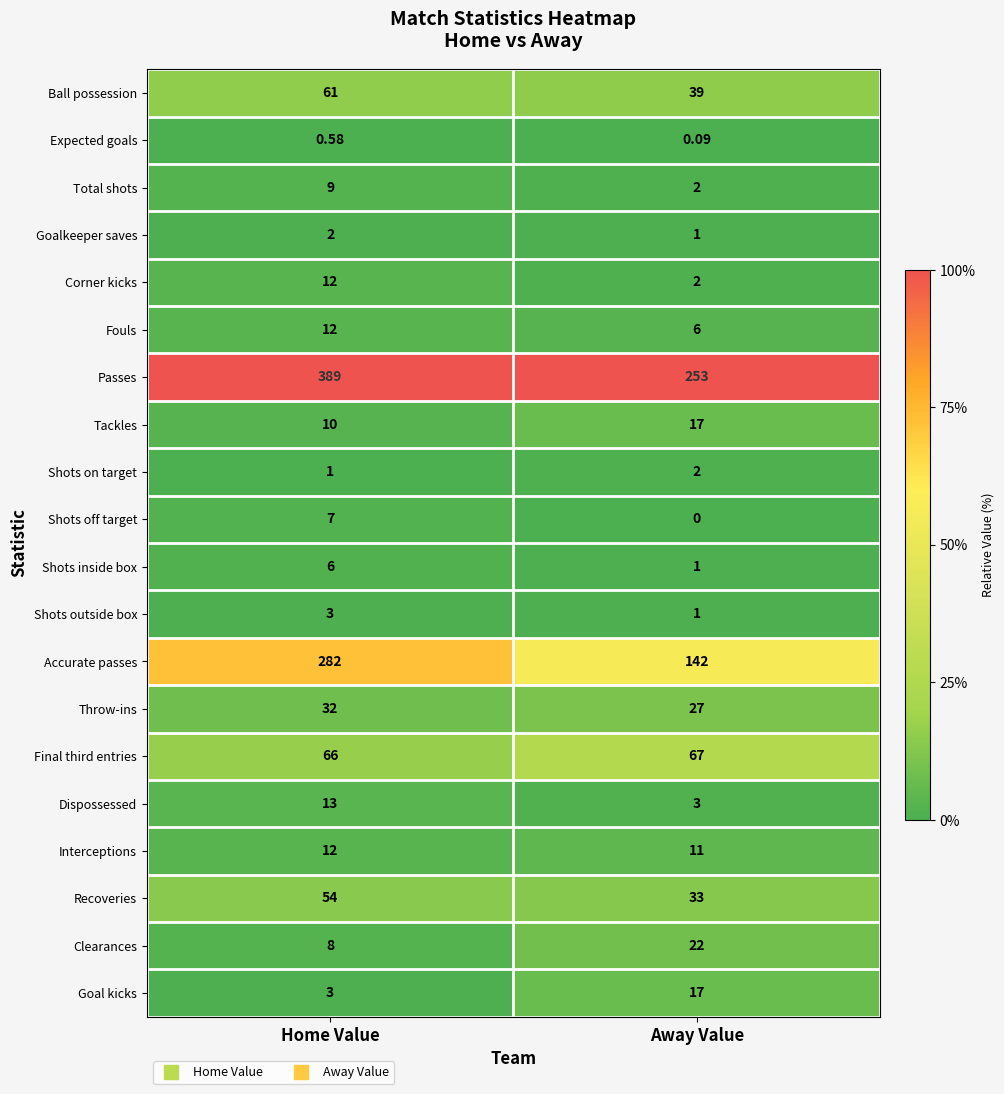

Which series has the largest range (max minus min)?

Accurate passes